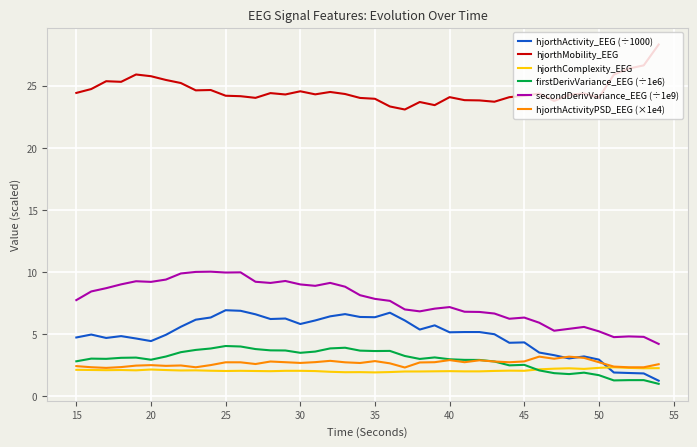

How many lines are shown in the chart?

6